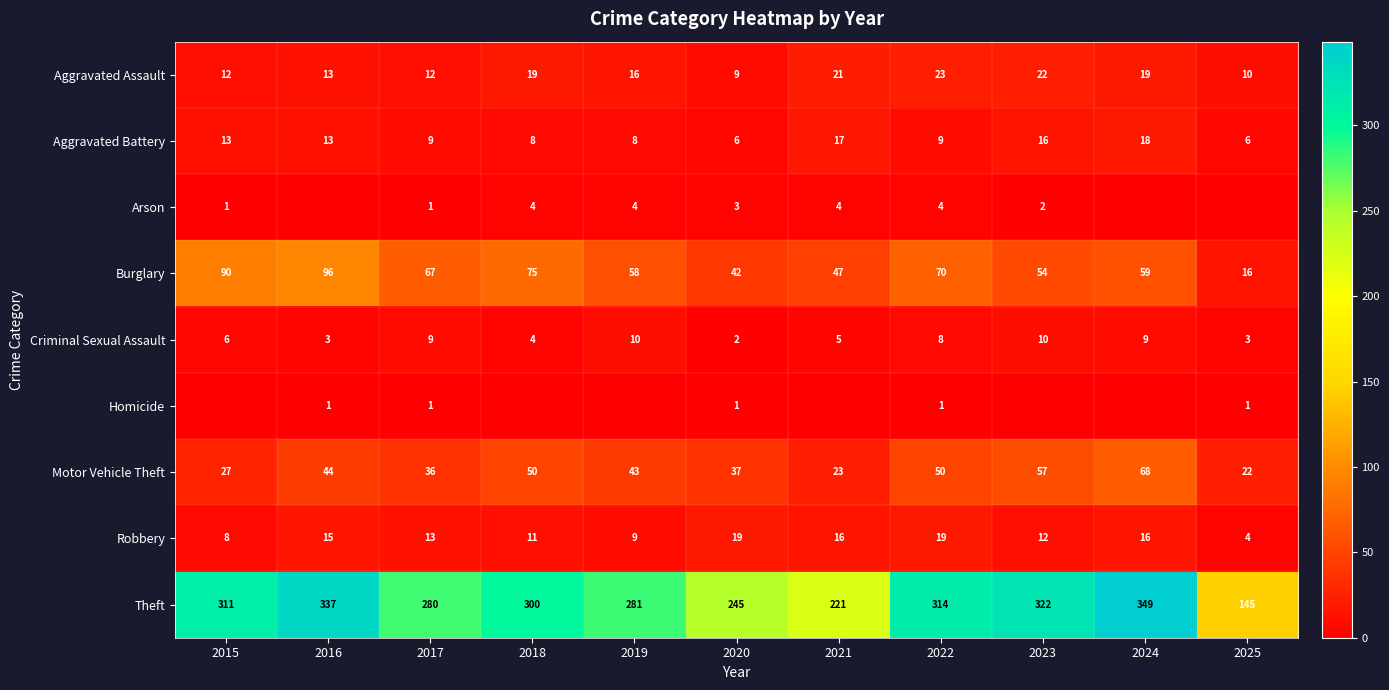

What is the difference between the highest and lowest values at 2017?

279